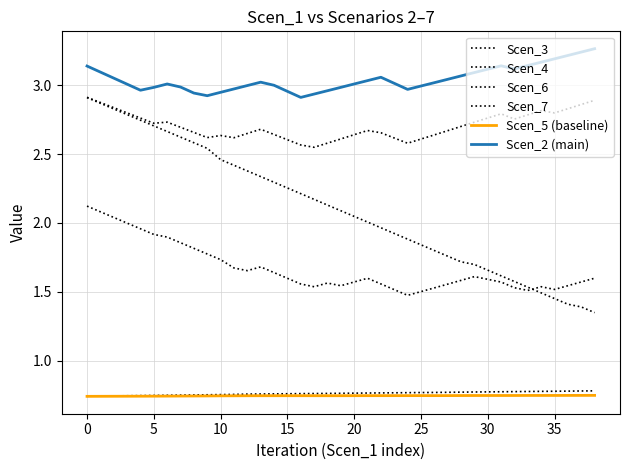

True or false: Scen_2 (main) and Scen_7 intersect in this chart.

False